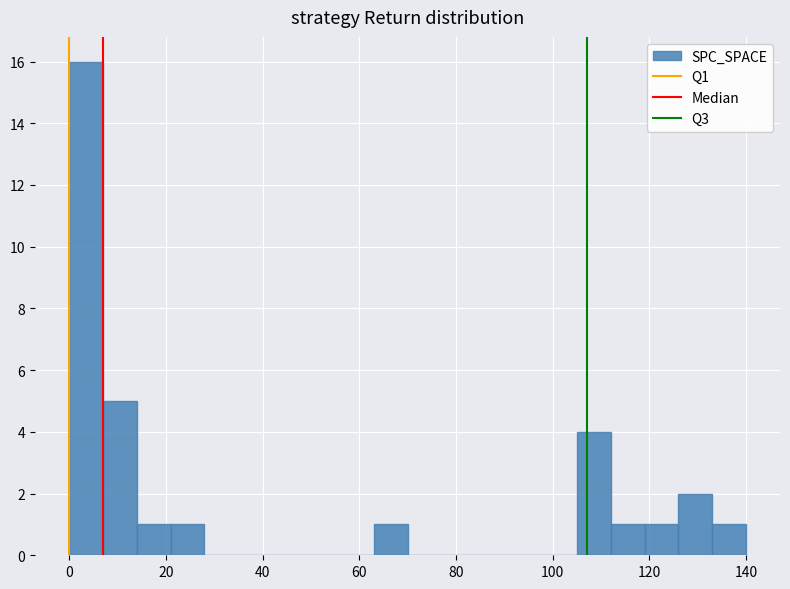

Around what value on the x-axis is the tallest bar? Give the approximate position of its centre, as read against the axis.

4